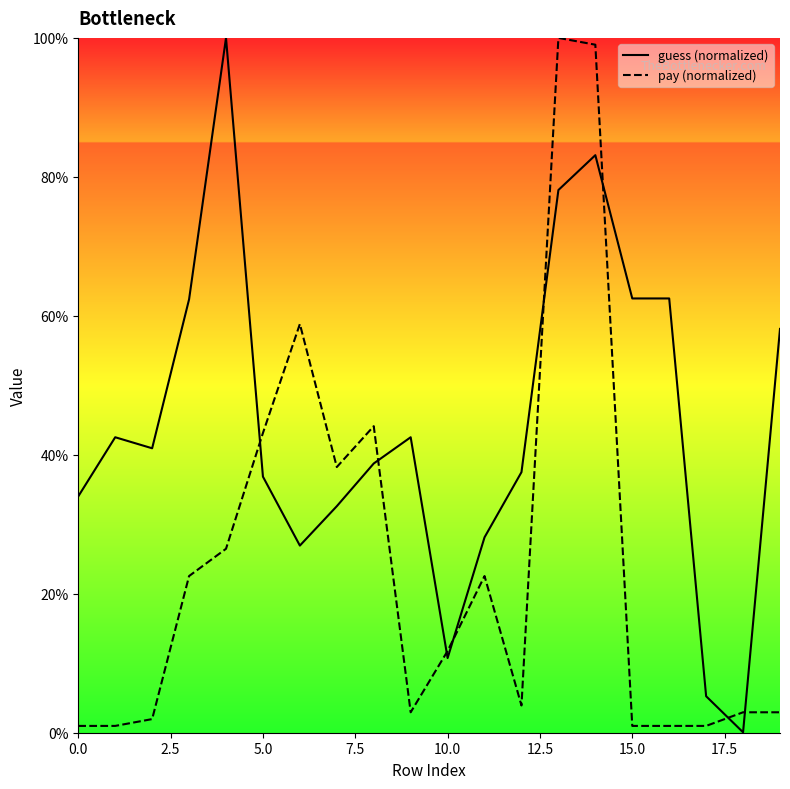

Rank the series at 10.0 from lowest to highest value.

guess (normalized), pay (normalized)